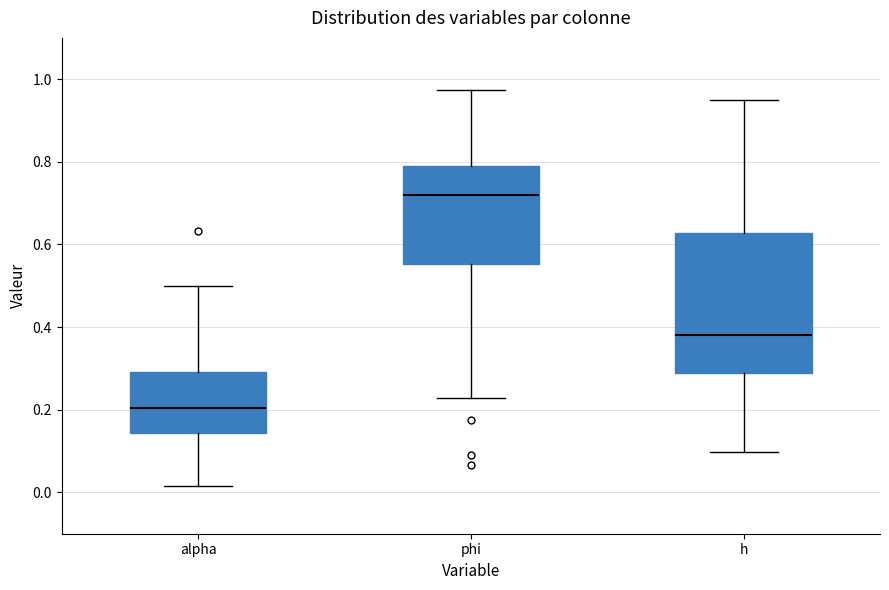

Where does the lower whisker of the box for phi end on the y-axis? The values are not printed on the chart, so give them approximately, as read against the axis.

0.22